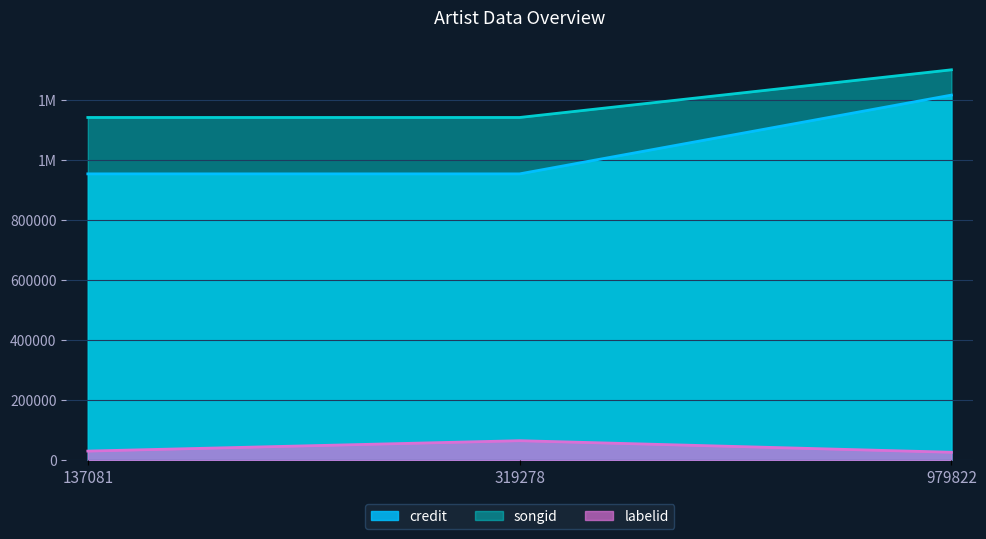

List the series in order of their peak value, highest first.

songid, credit, labelid